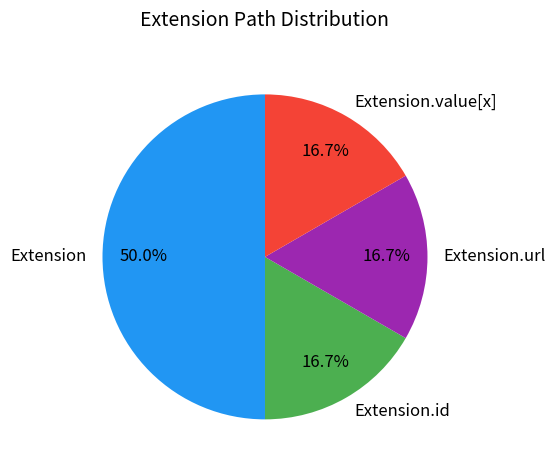

What is the largest slice in the pie chart?

Extension